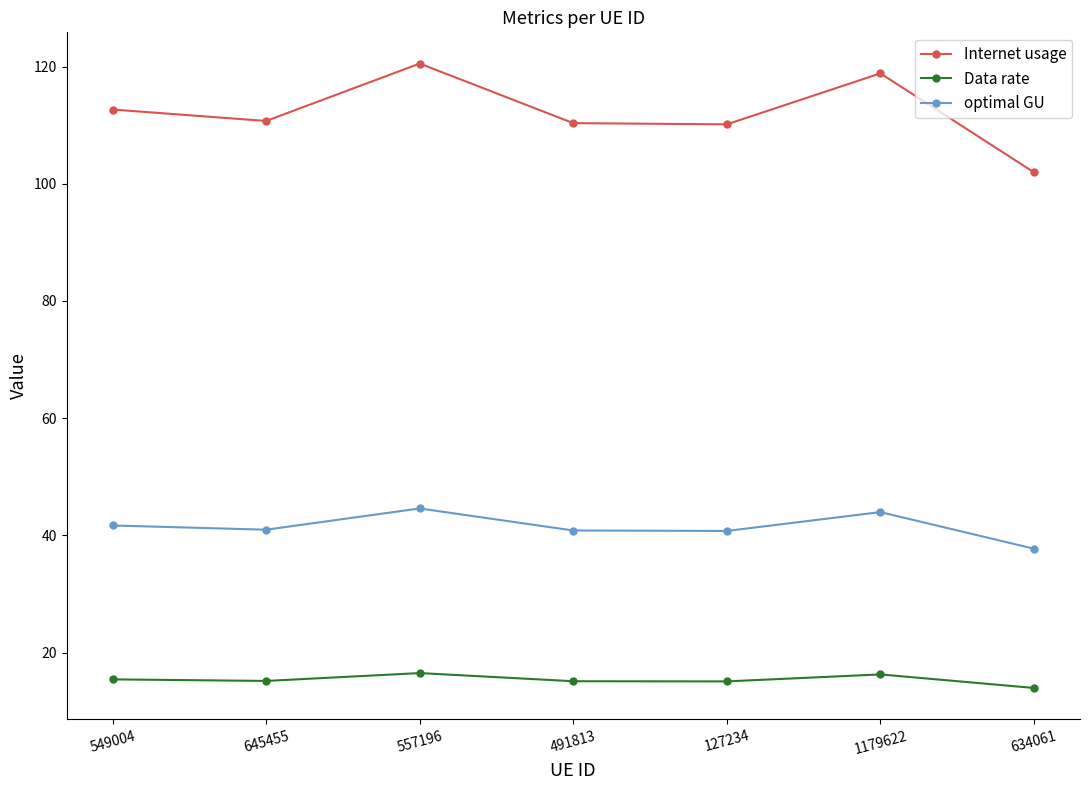

In Internet usage, how many points are lower than both neighbors (excluding endpoints)?

2